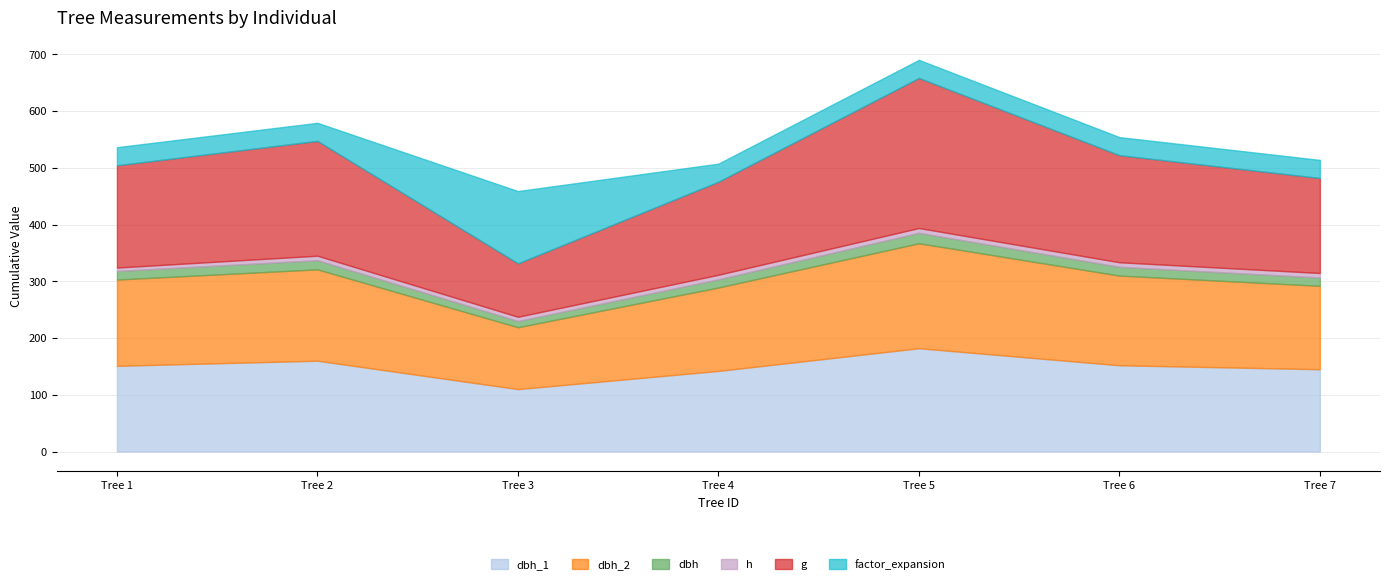

How many data points does each series have?

7